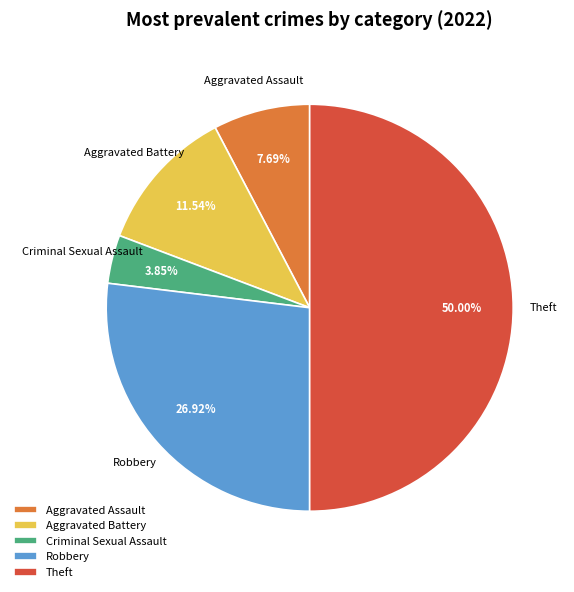

What percentage is NOT represented by Criminal Sexual Assault?

96.2%